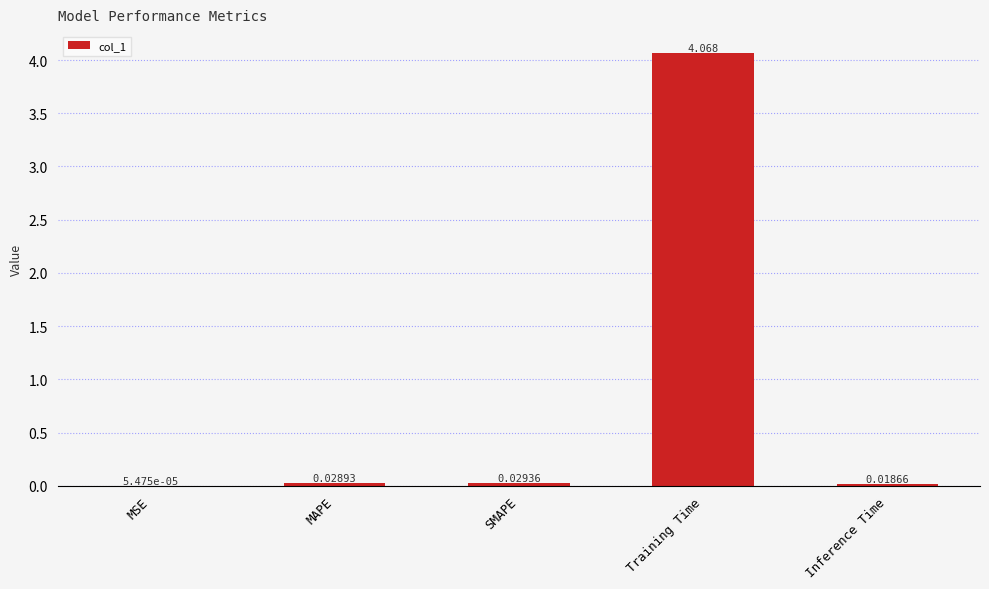

Which category has the highest value across all series?

Training Time